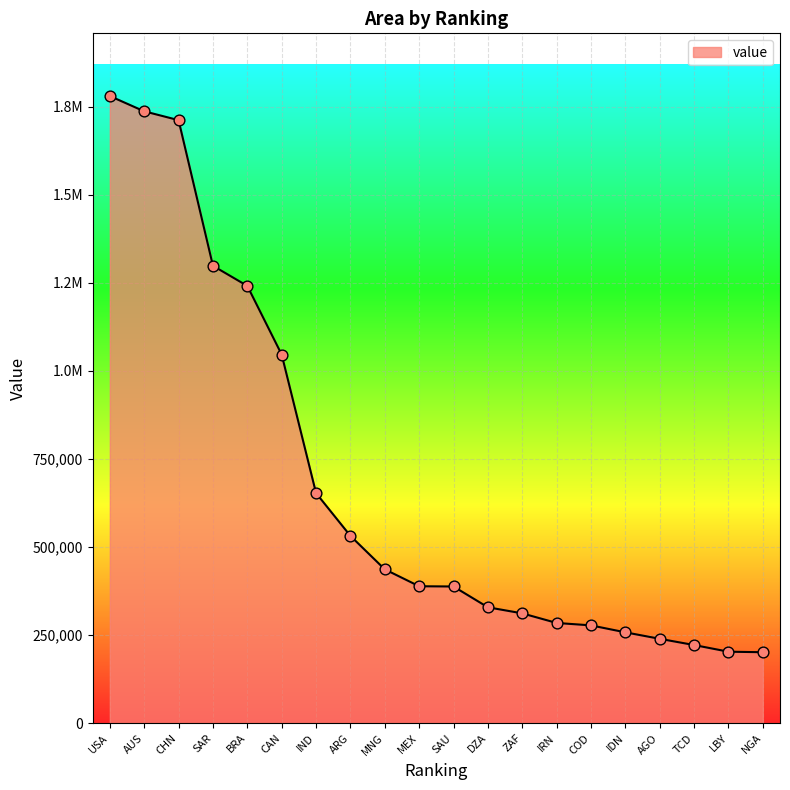

Approximately how many times larger is the value at CAN compared to DZA?

3.2